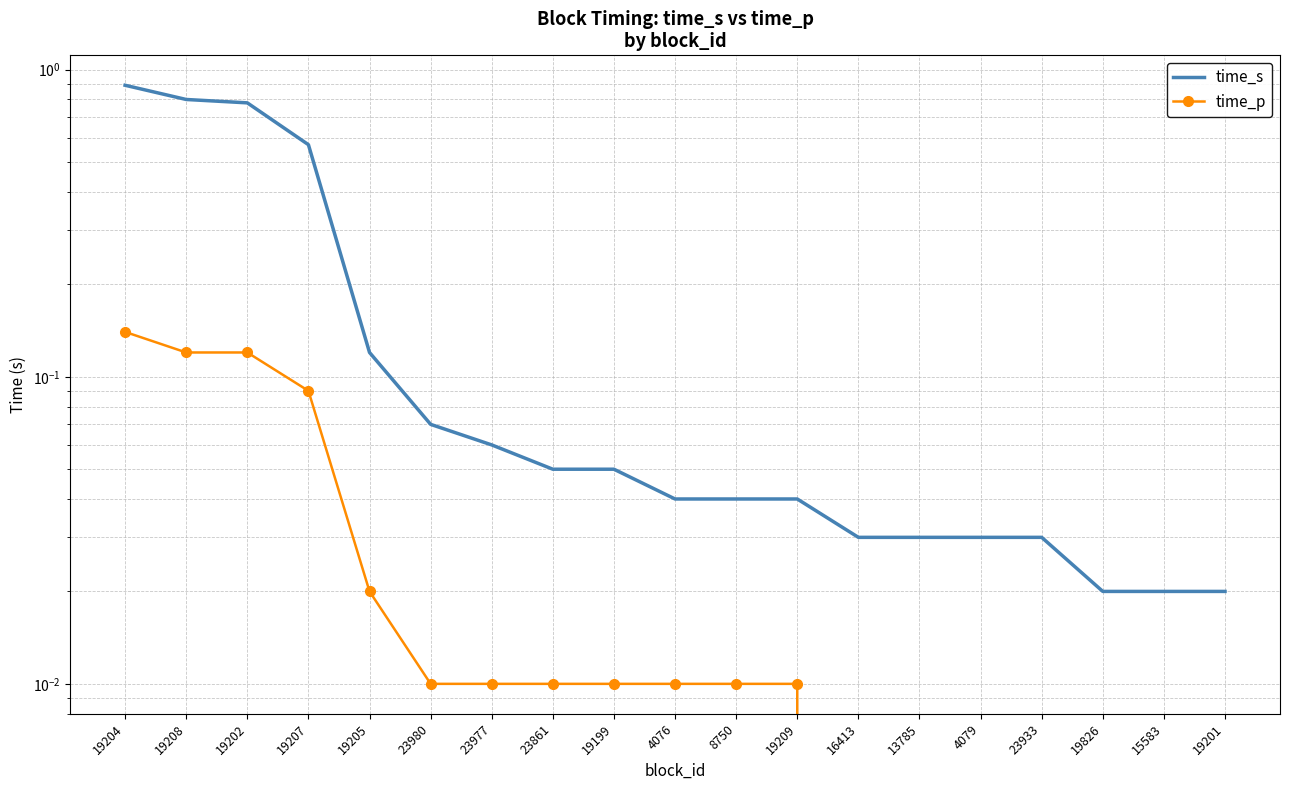

What is the label of the 1st point from the right?

19201